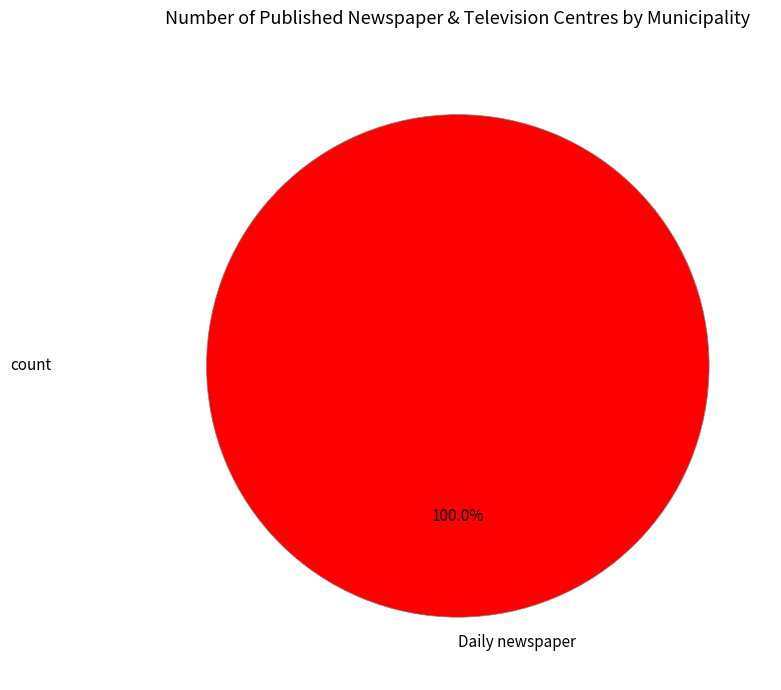

Which slice represents more than half of the pie?

Daily newspaper